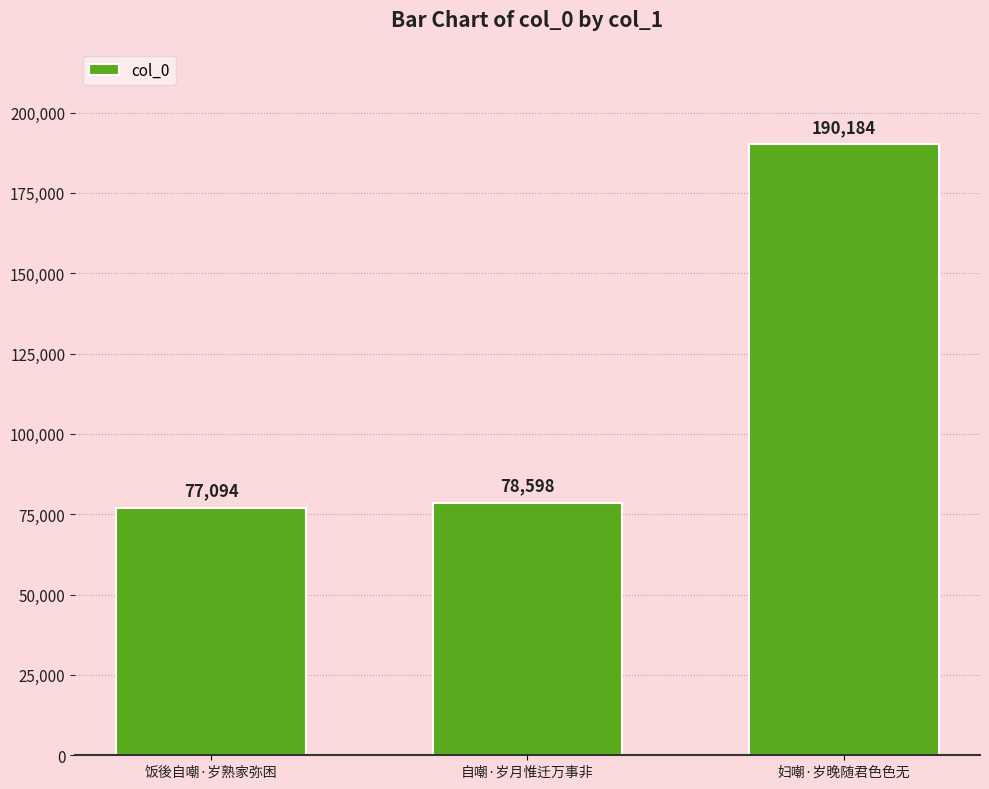

How many bars are there in total?

3